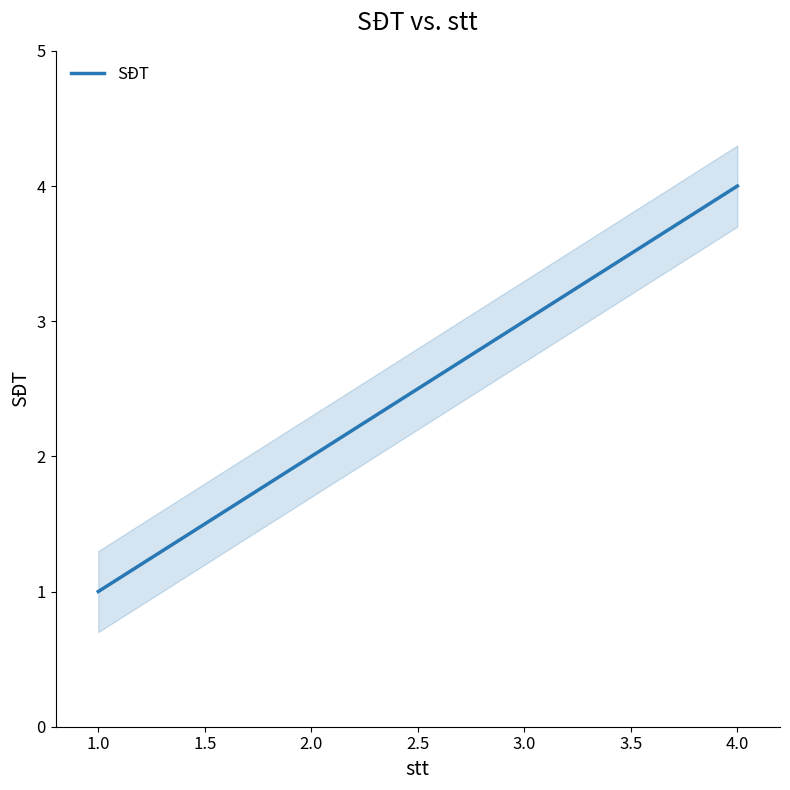

True or false: SĐT has a value of 7 at 4.0.

False